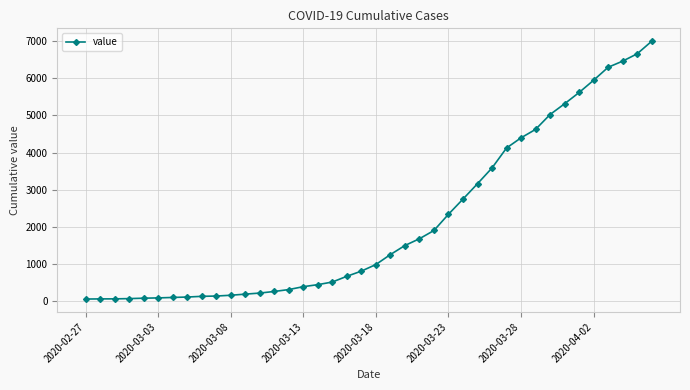

What is the difference between the maximum and minimum values?

6930